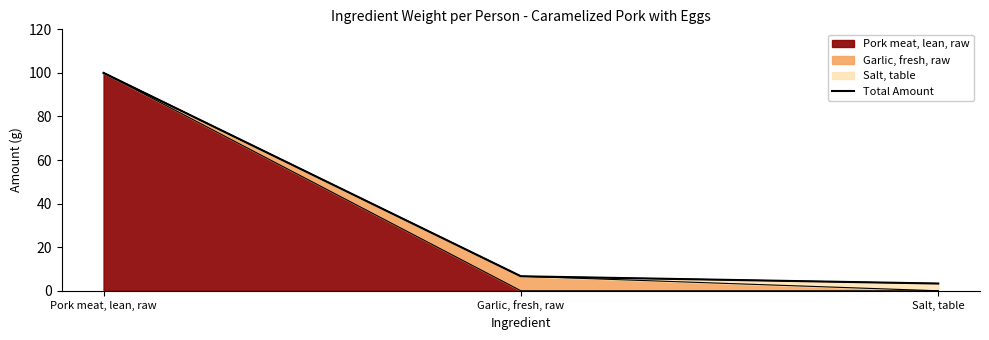

Which label corresponds to the largest value in the chart?

Pork meat, lean, raw